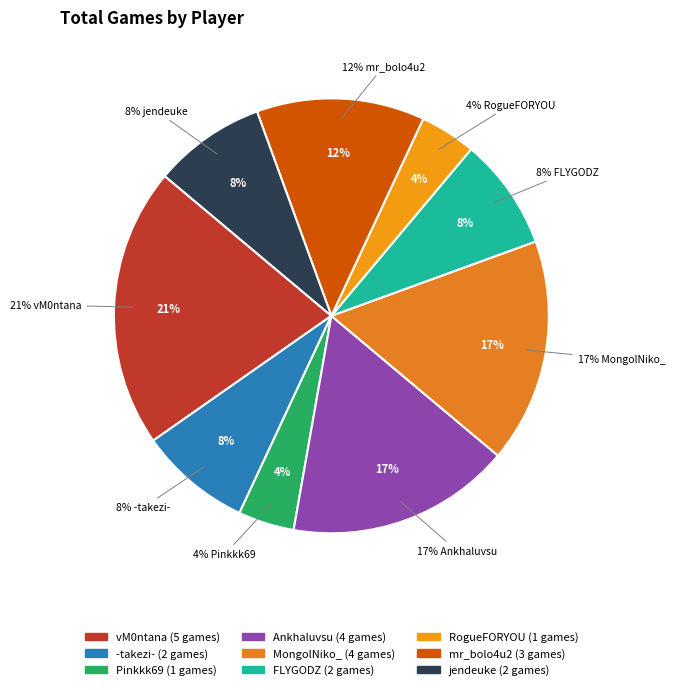

Is it true that Pinkkk69 is 13% of the pie?

False